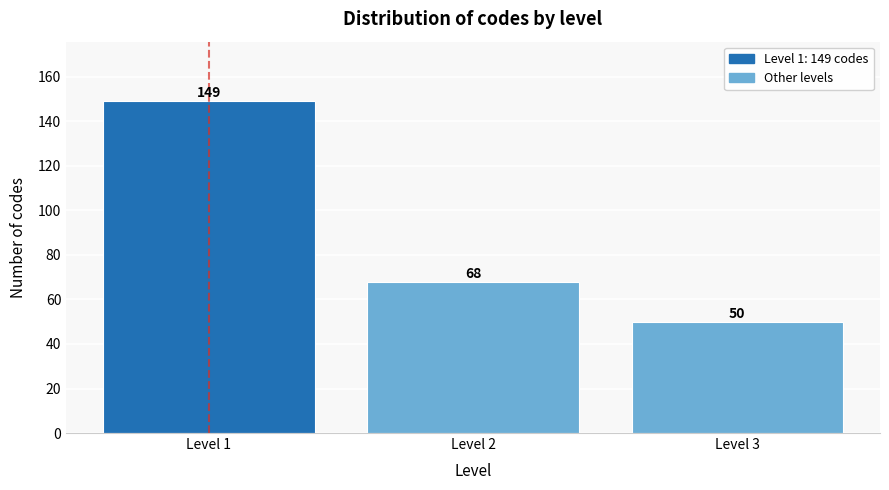

Reading left to right, extract all data points from this chart.

Level 1=149	Level 2=68	Level 3=50